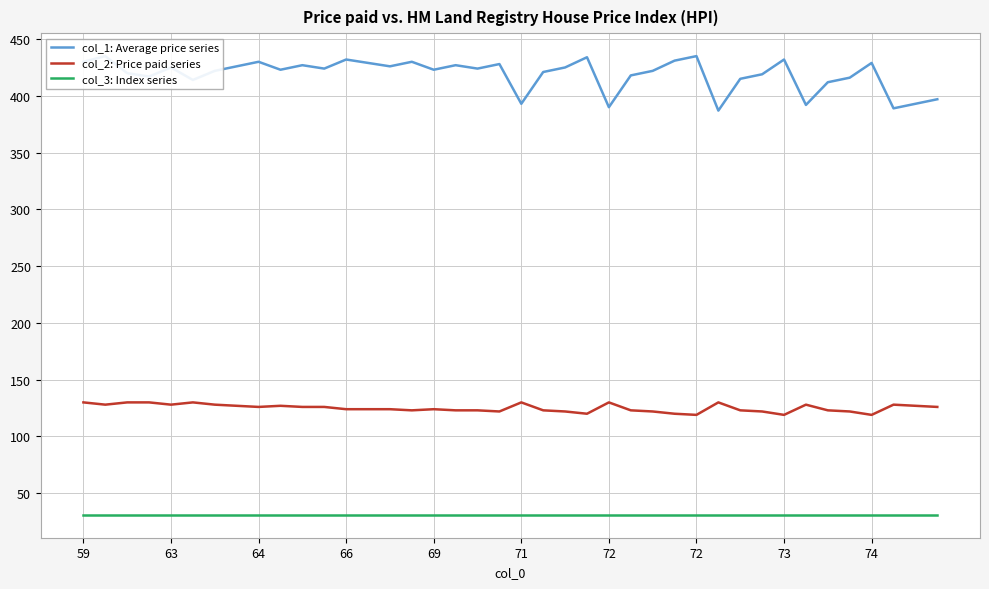

What is the approximate value of col_2: Price paid series at 19, to the nearest 5?

120